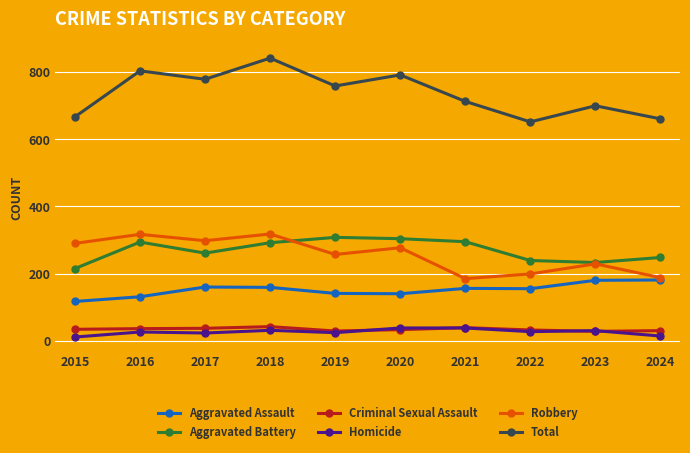

Which series has the widest spread of values?

Total